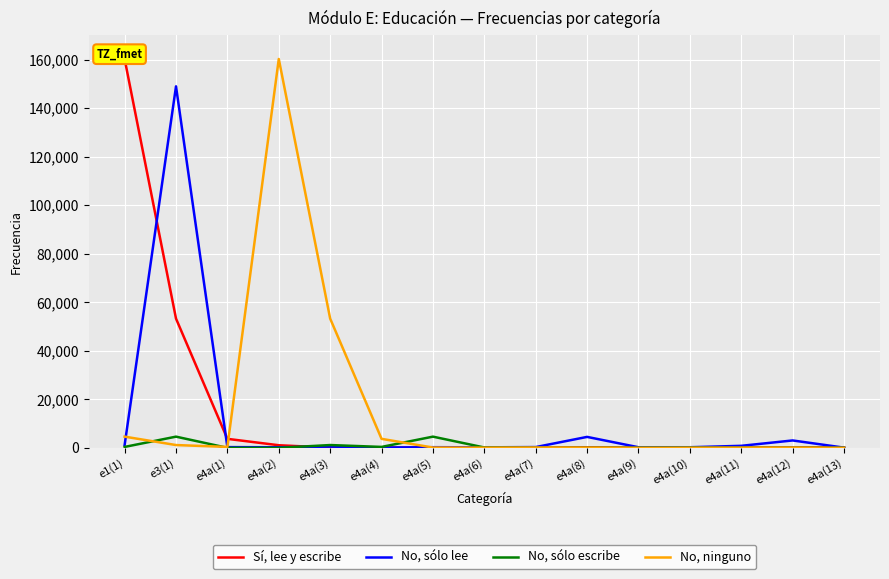

Between e4a(2) and e4a(3), which series saw the biggest shift?

No, ninguno